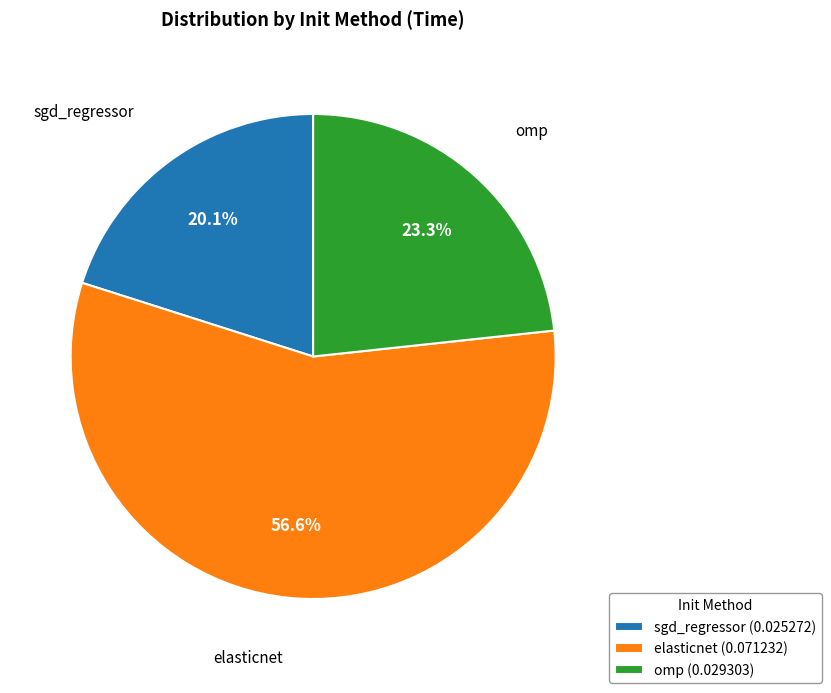

Which slice is the largest?

elasticnet